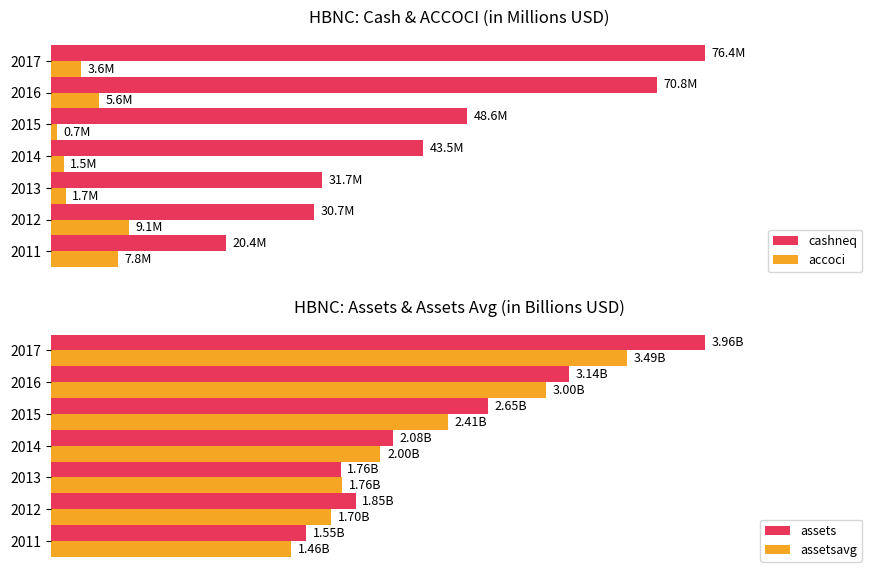

Which series has the largest range (max minus min)?

cashneq